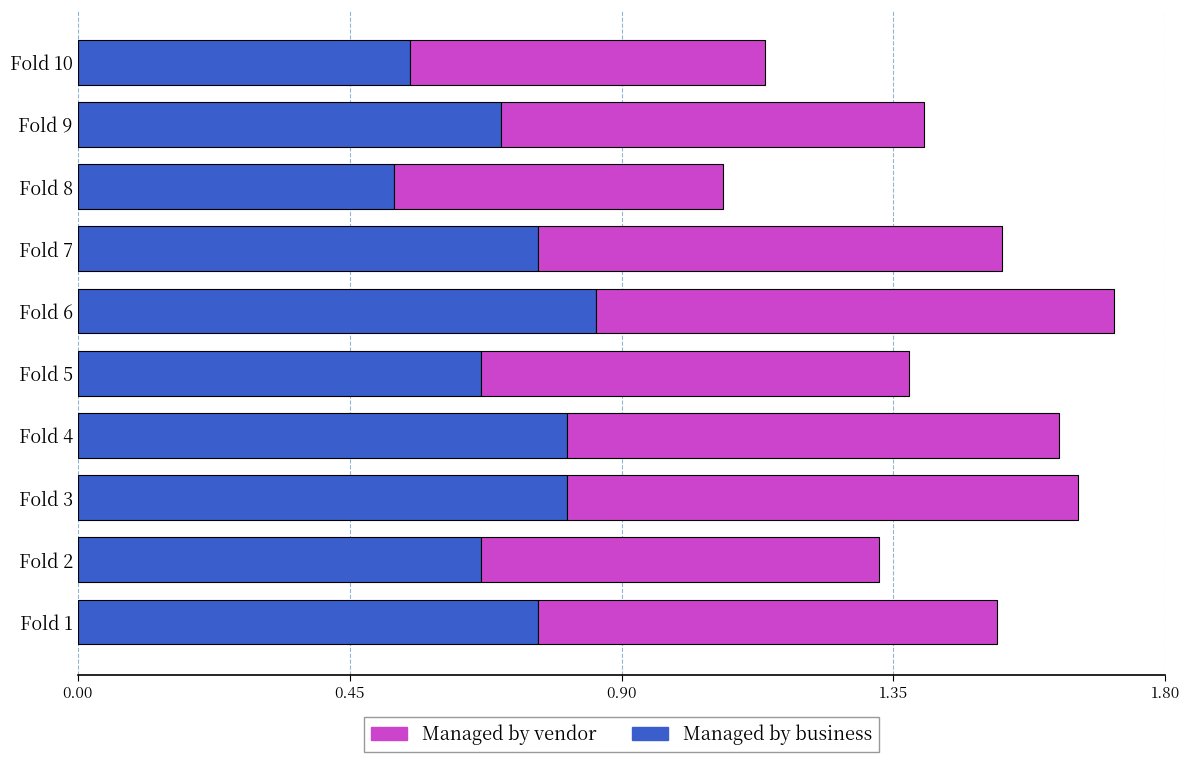

What are all the series names shown in the legend?

Managed by vendor, Managed by business